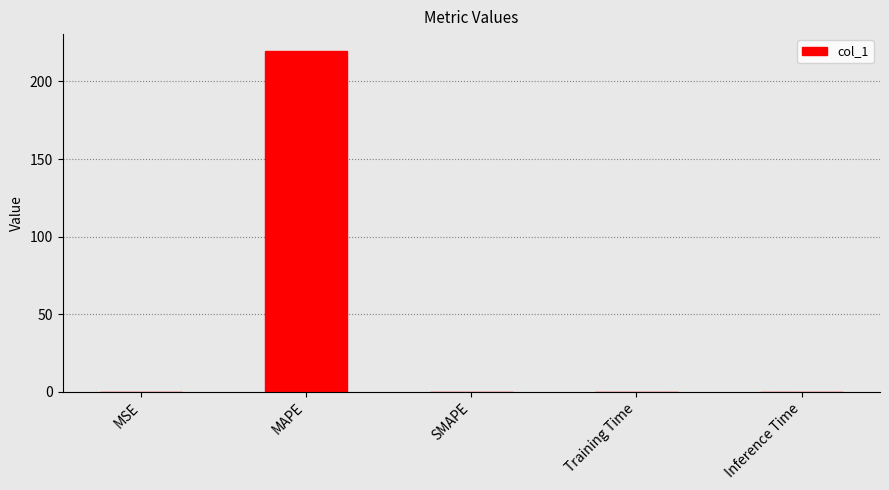

Are the bars grouped side by side (vs. stacked)?

No